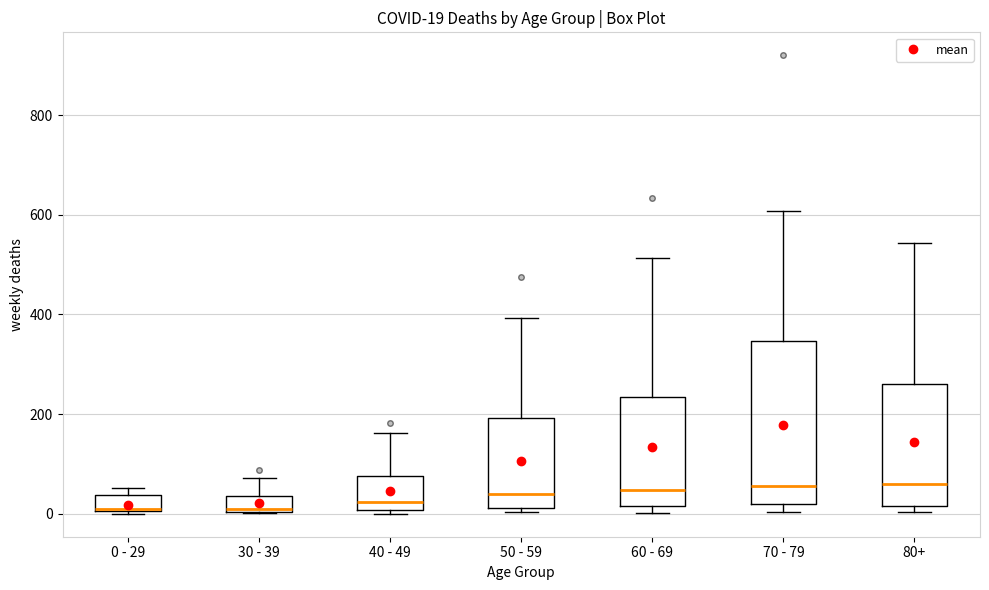

Comparing the boxes themselves (not the whiskers), which one is the tallest?

70 - 79